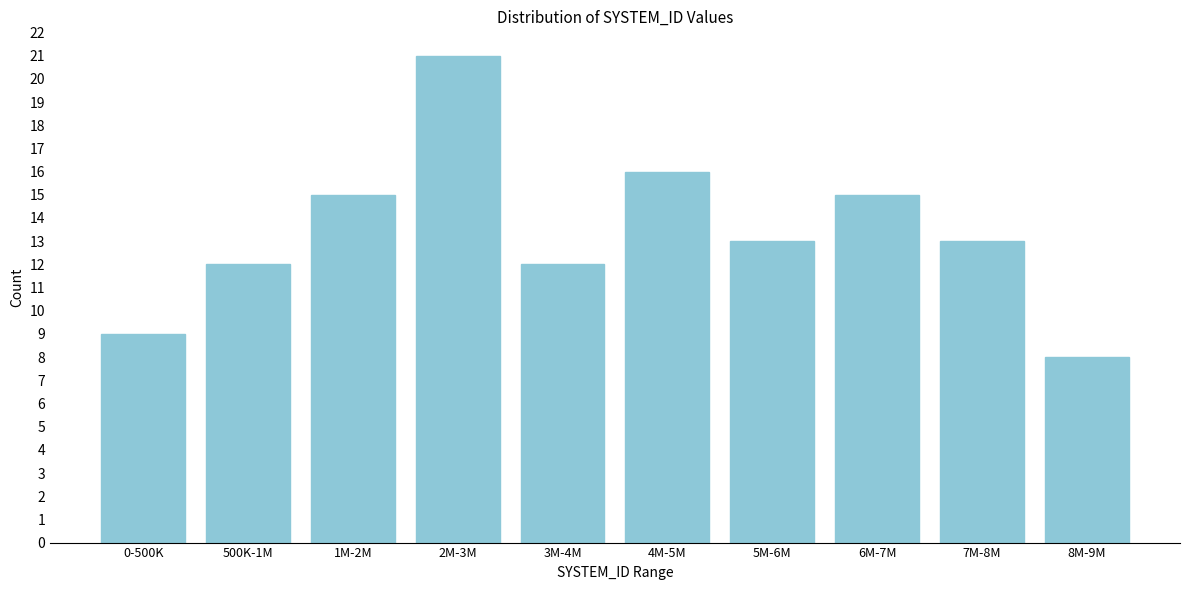

Reading right to left, list all the values displayed in this chart.

8M-9M=8	7M-8M=13	6M-7M=15	5M-6M=13	4M-5M=16	3M-4M=12	2M-3M=21	1M-2M=15	500K-1M=12	0-500K=9